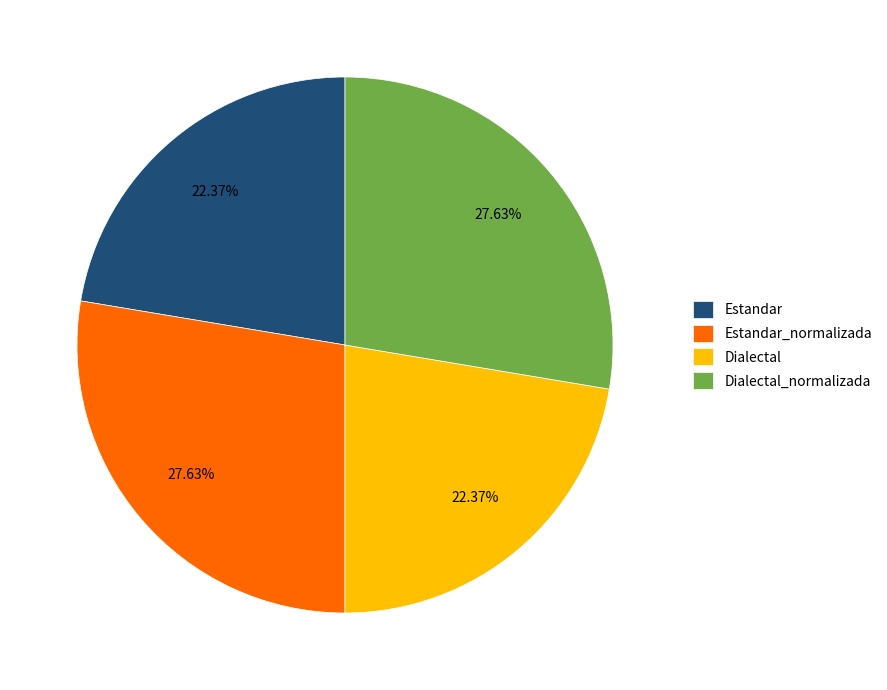

Is it true that Estandar is 13% of the pie?

False